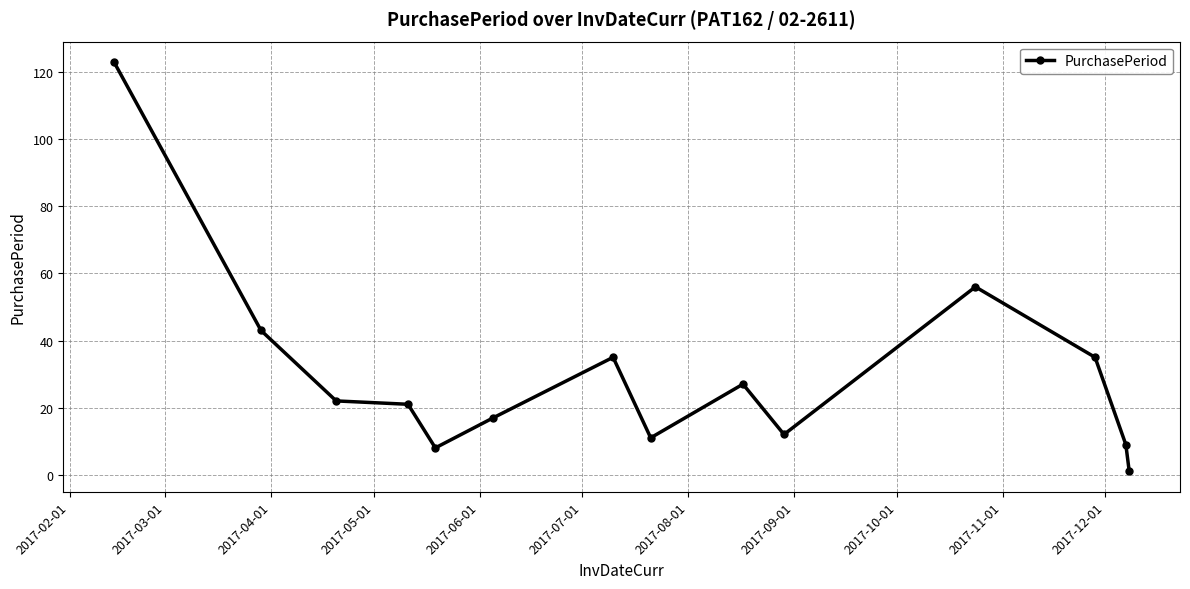

What is the maximum value shown in the chart?

123